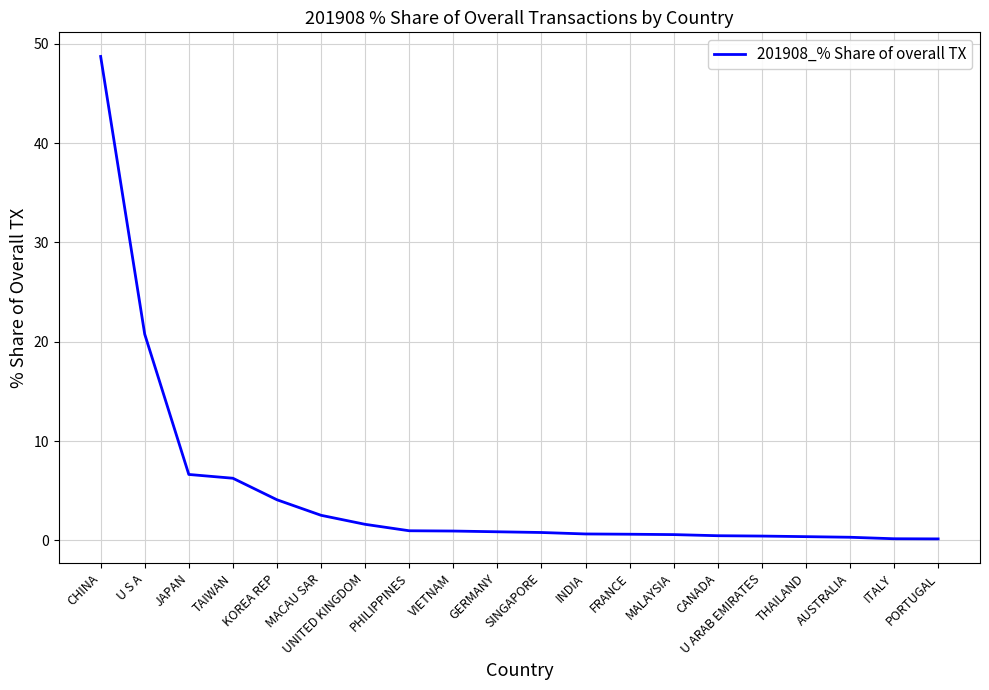

True or false: the data shows 20.8 at U S A.

True